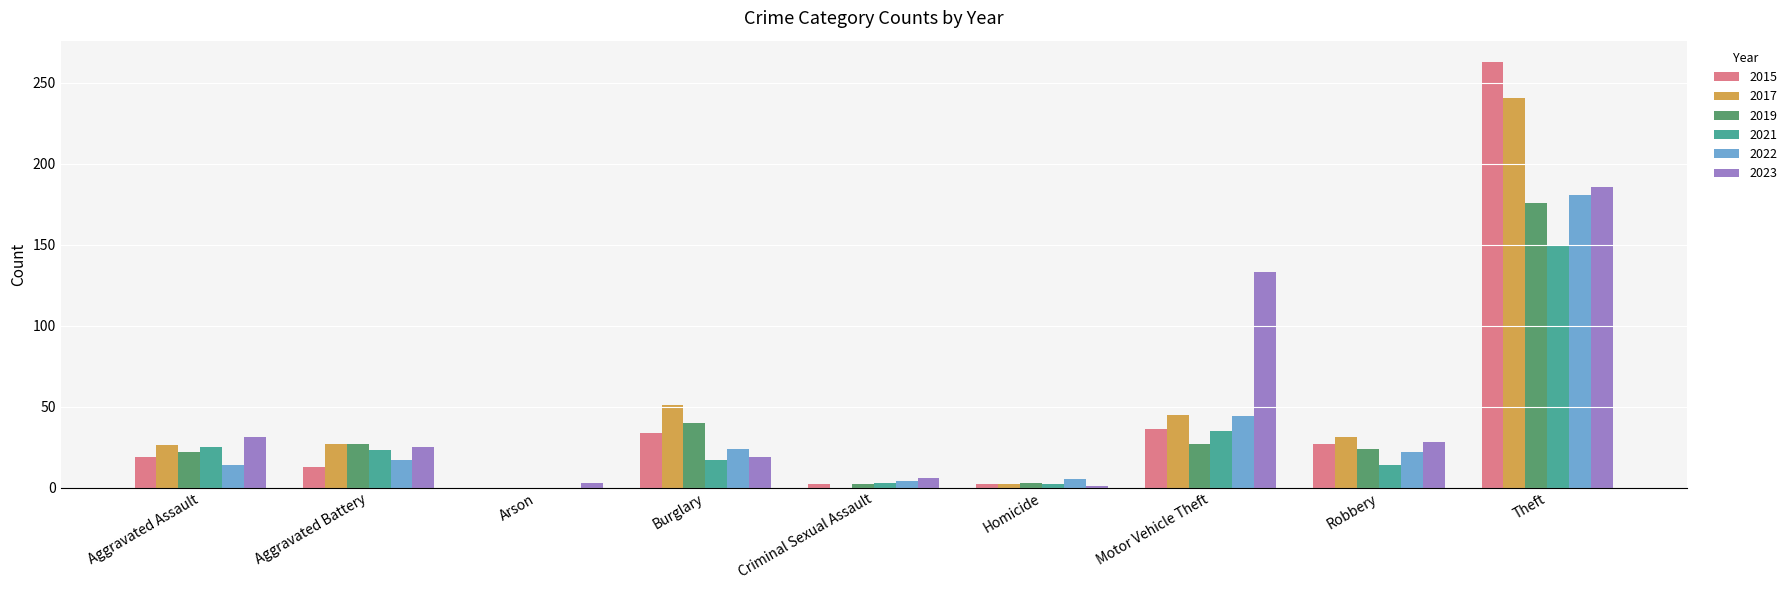

At which category is the sum across all series the highest?

Theft